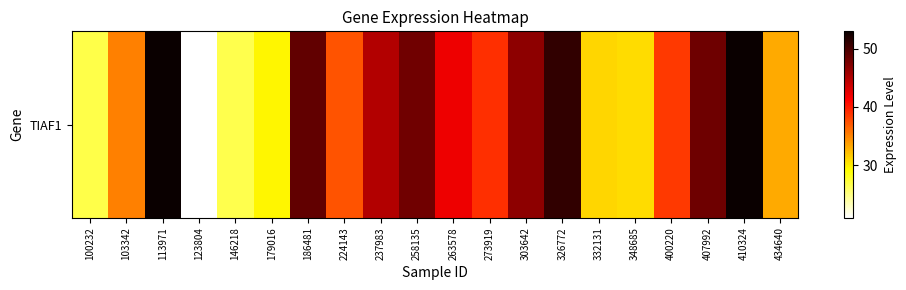

How many values exceed 39?

9